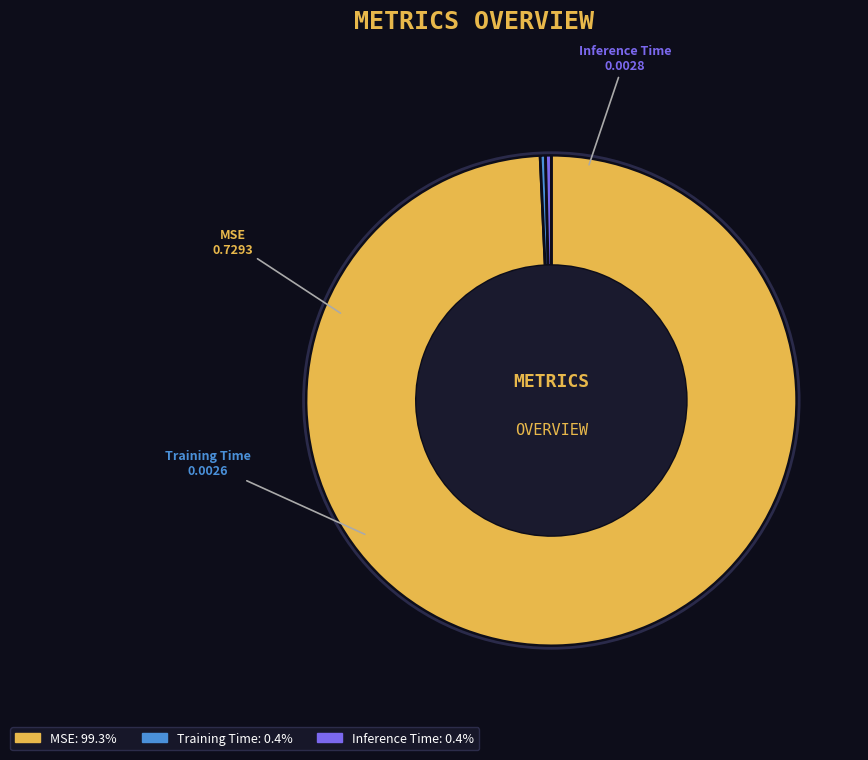

Do MSE and Training Time together represent more than half of the pie?

Yes